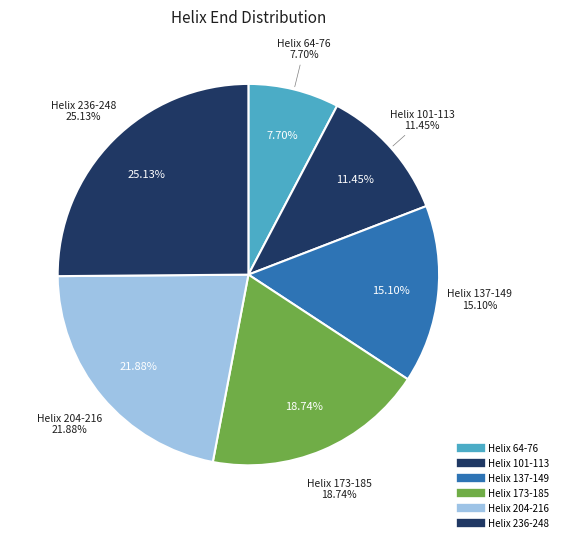

Combined, do Helix 64-76 and Helix 204-216 account for over 50%?

No